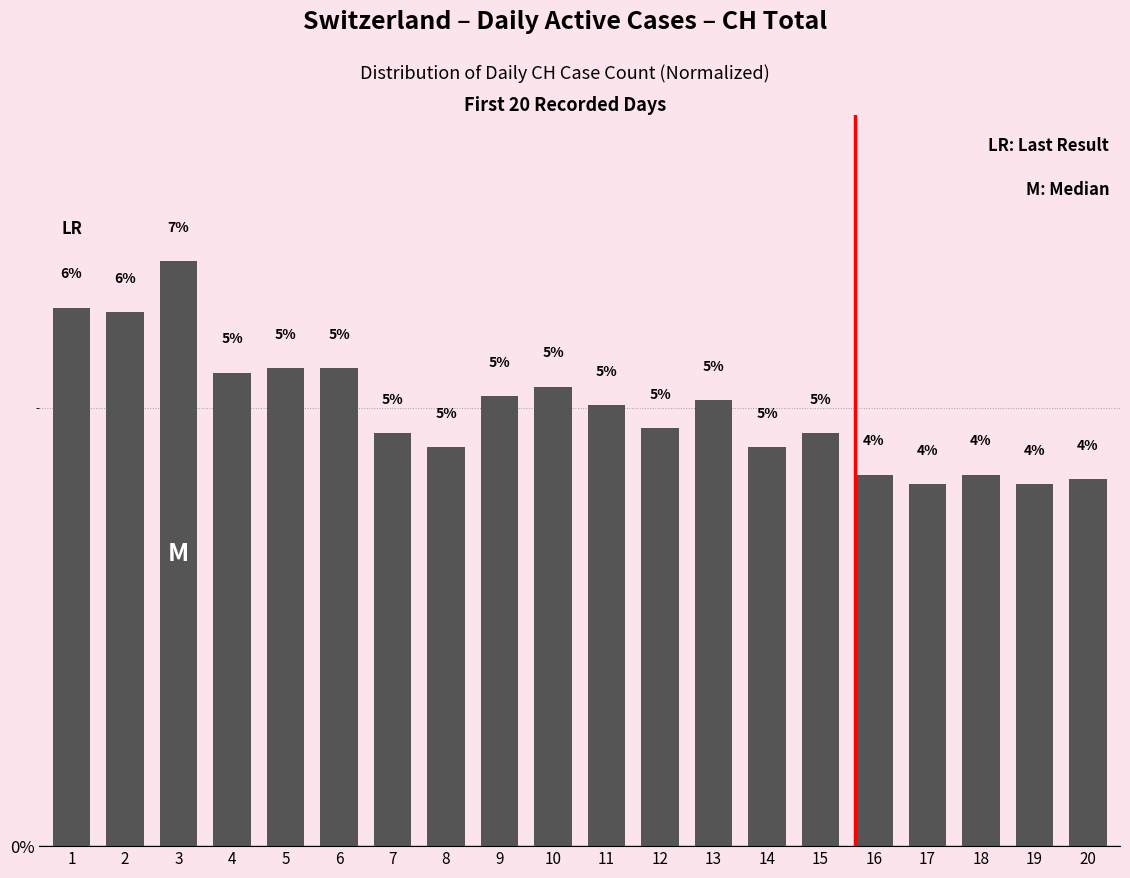

How many bars are there in total?

20